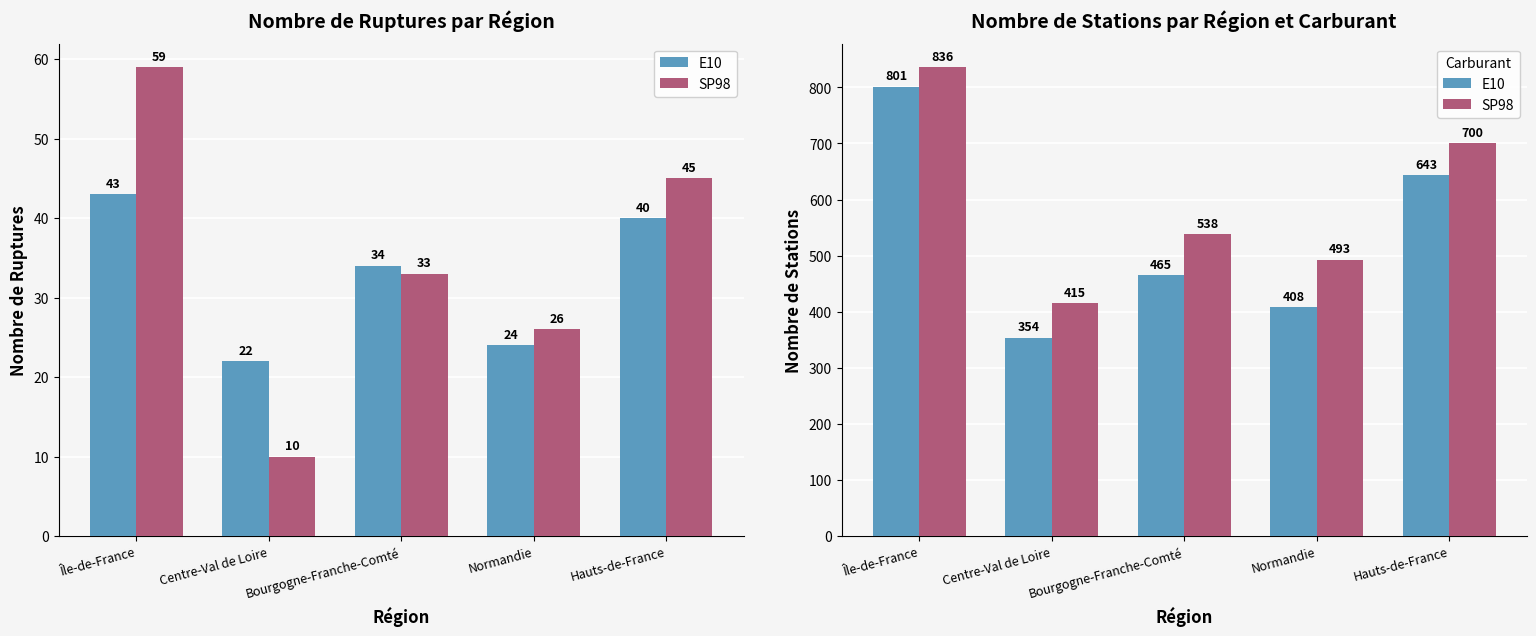

List the series in order of their overall mean, lowest first.

E10, SP98